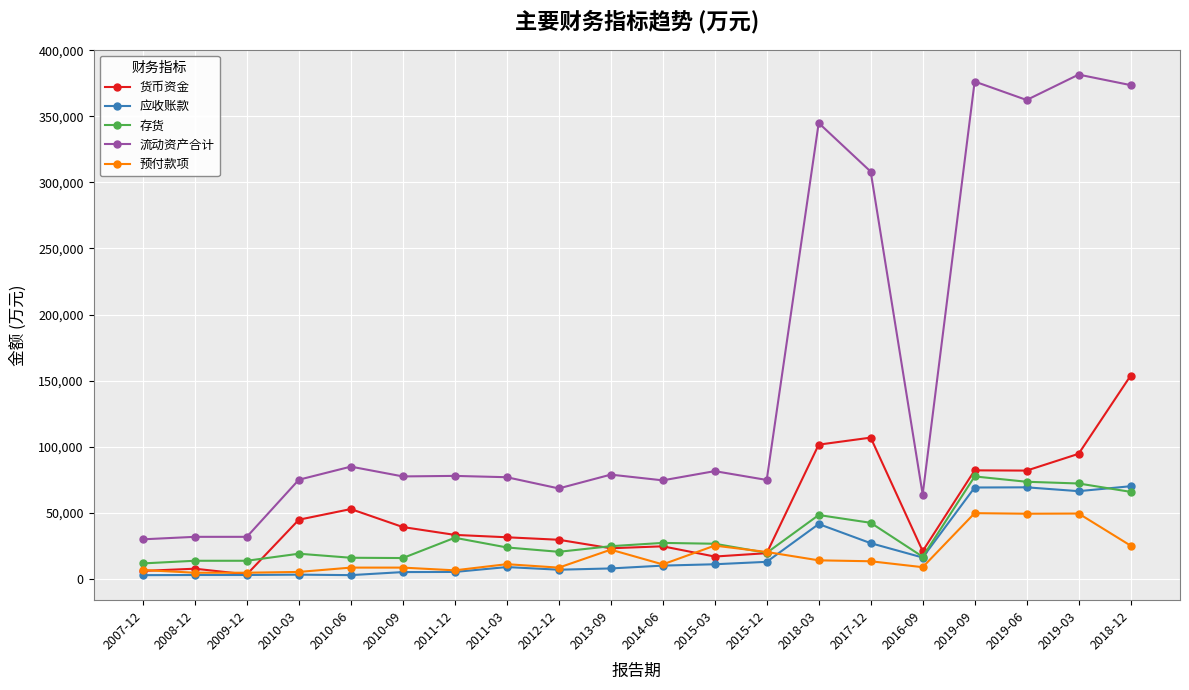

How many series are shown in this chart?

5